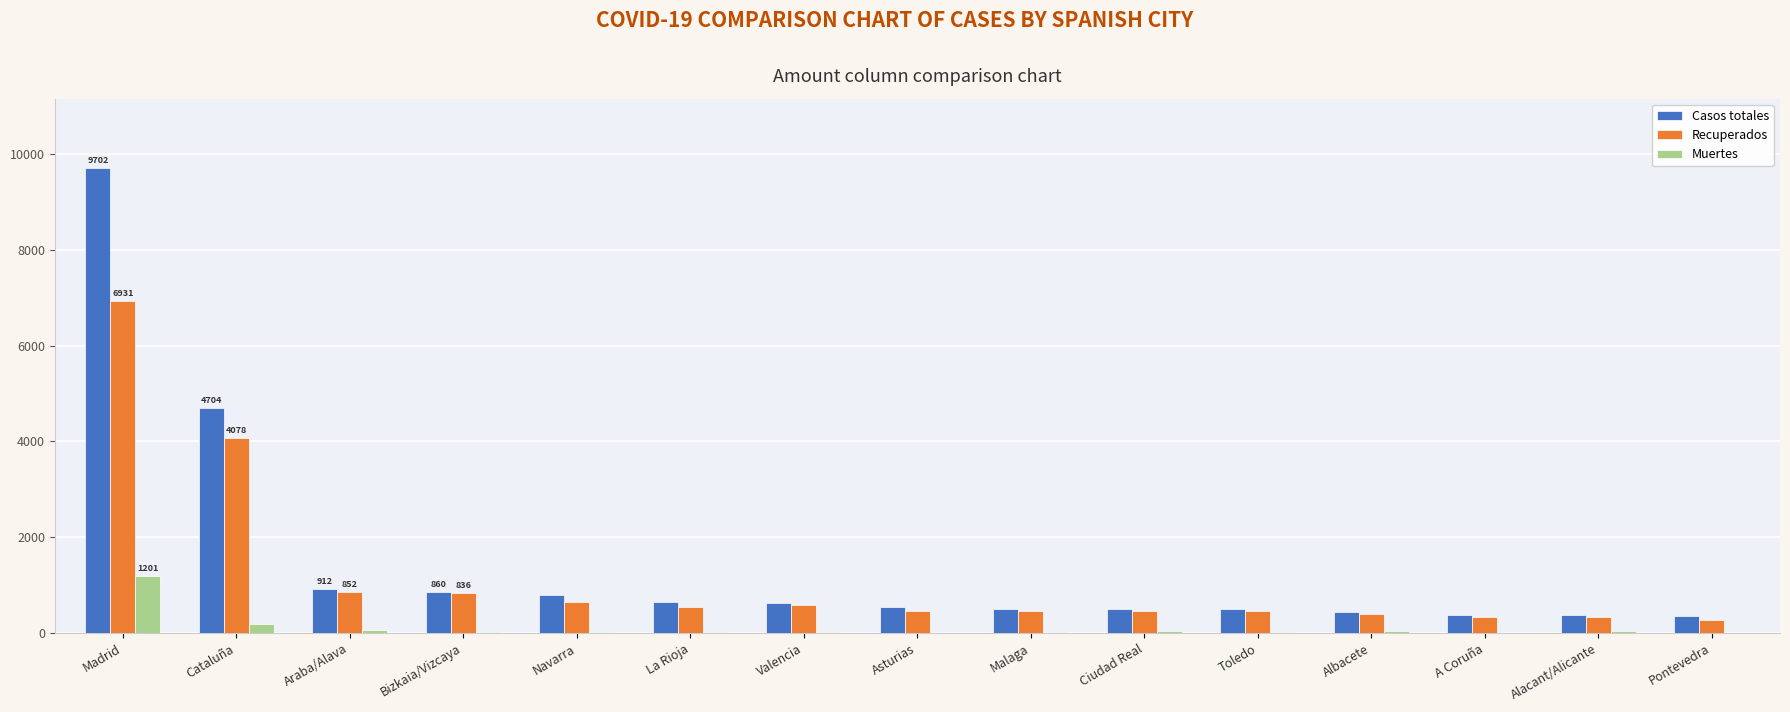

At which category does the chart reach its peak across all series?

Madrid